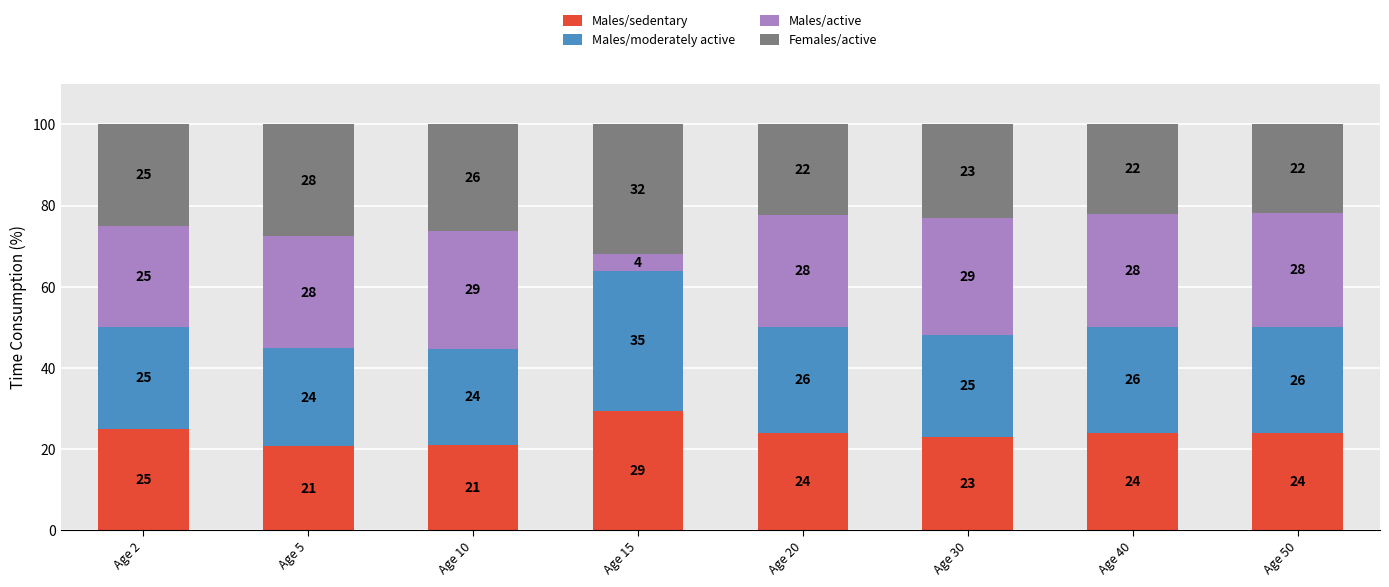

What is the approximate value of Males/sedentary at Age 10?

21.1